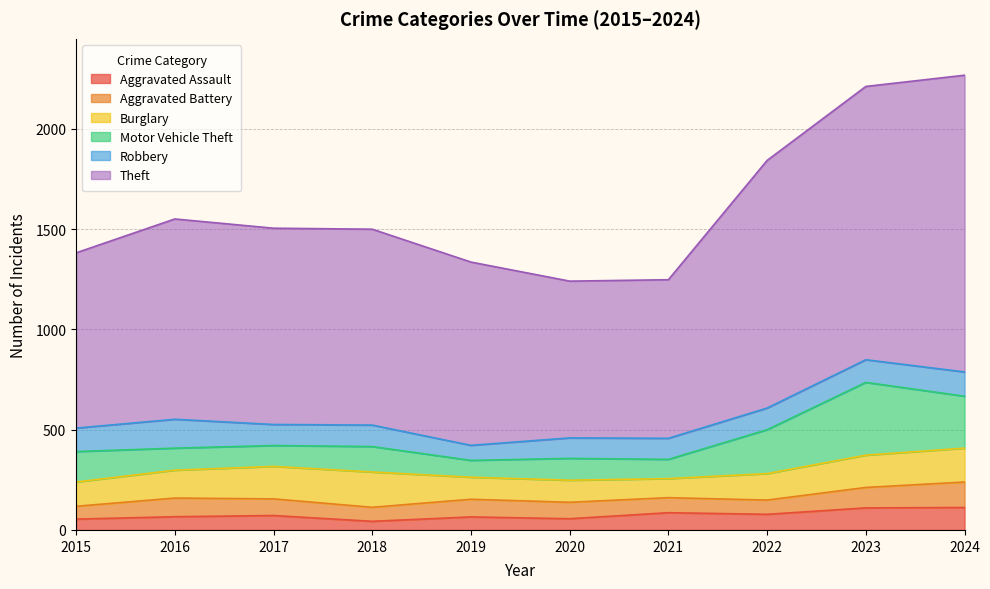

Between 2022 and 2020, which is larger?

2022